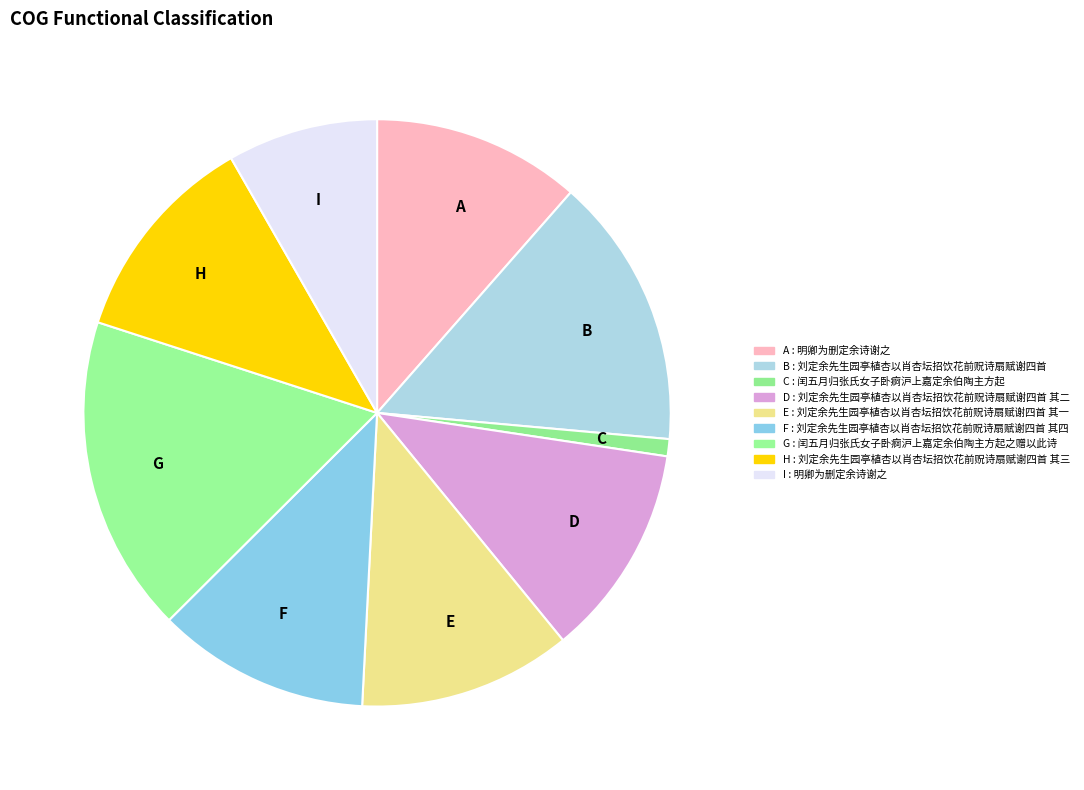

How many slices are in this pie chart?

9